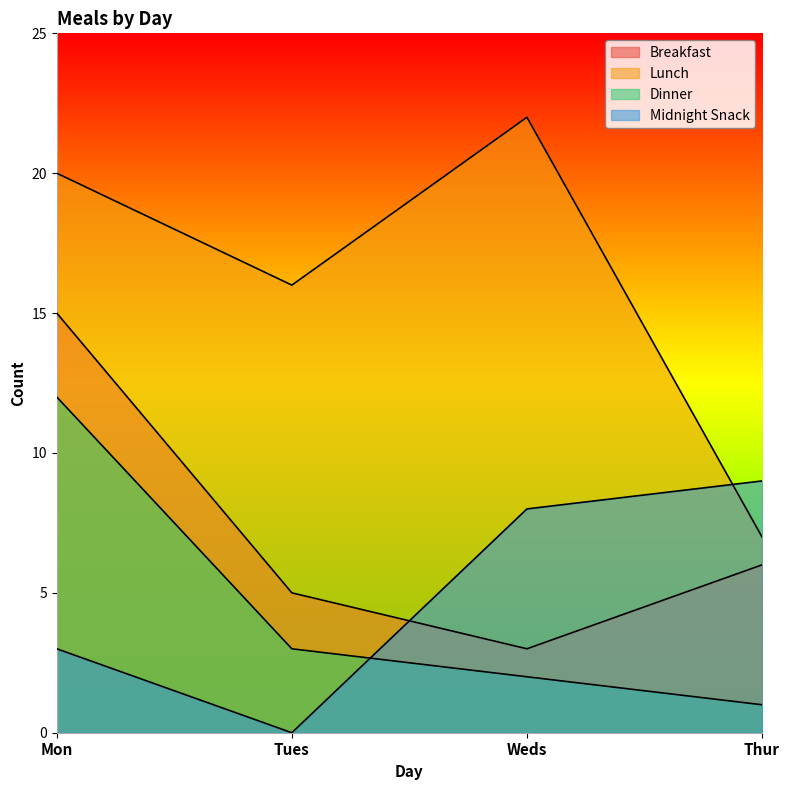

True or false: Dinner and Breakfast intersect in this chart.

False